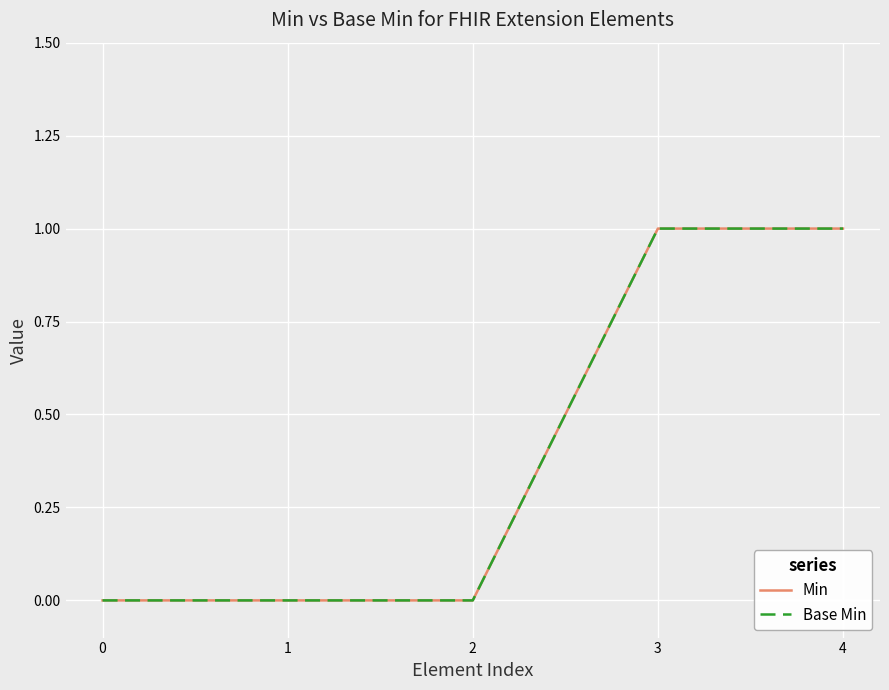

Between 3 and 0, which is larger?

3